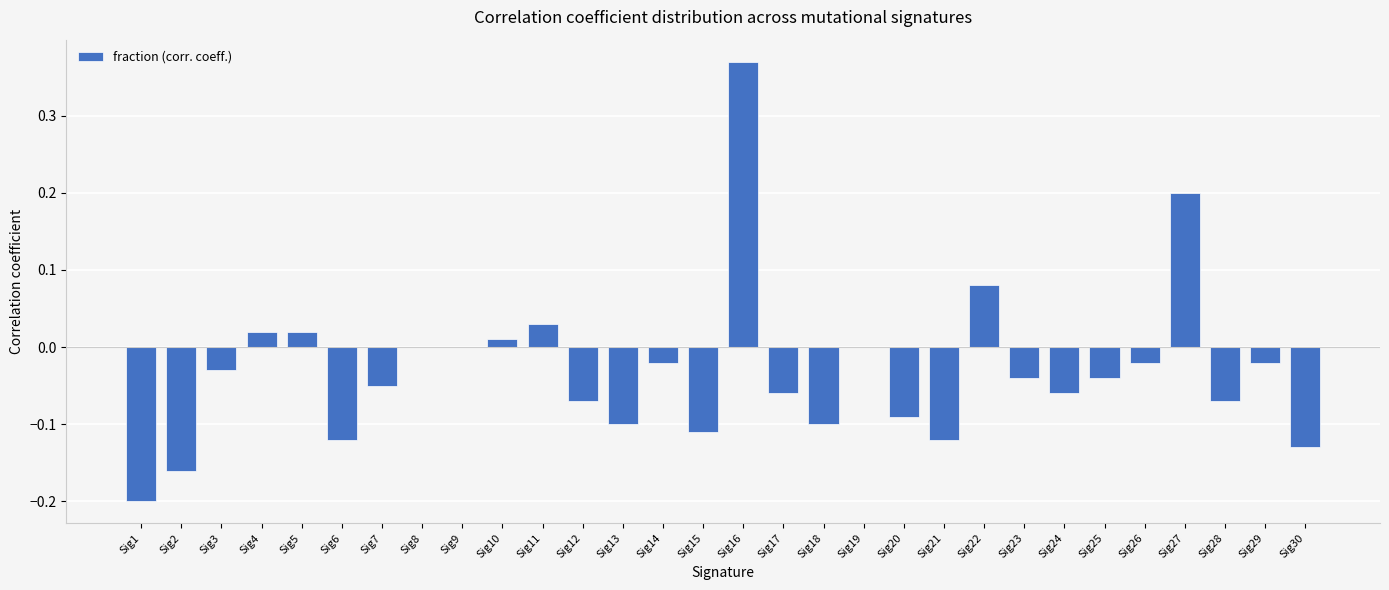

Which label corresponds to the largest value in the chart?

Sig16